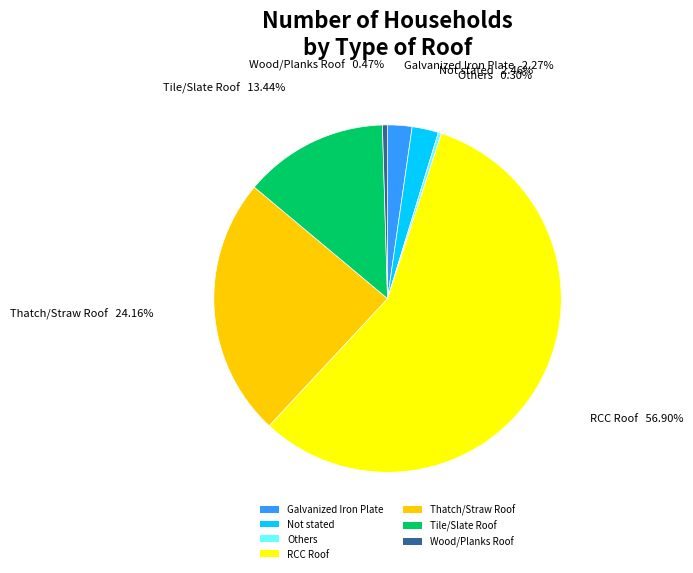

What is the largest slice in the pie chart?

RCC Roof